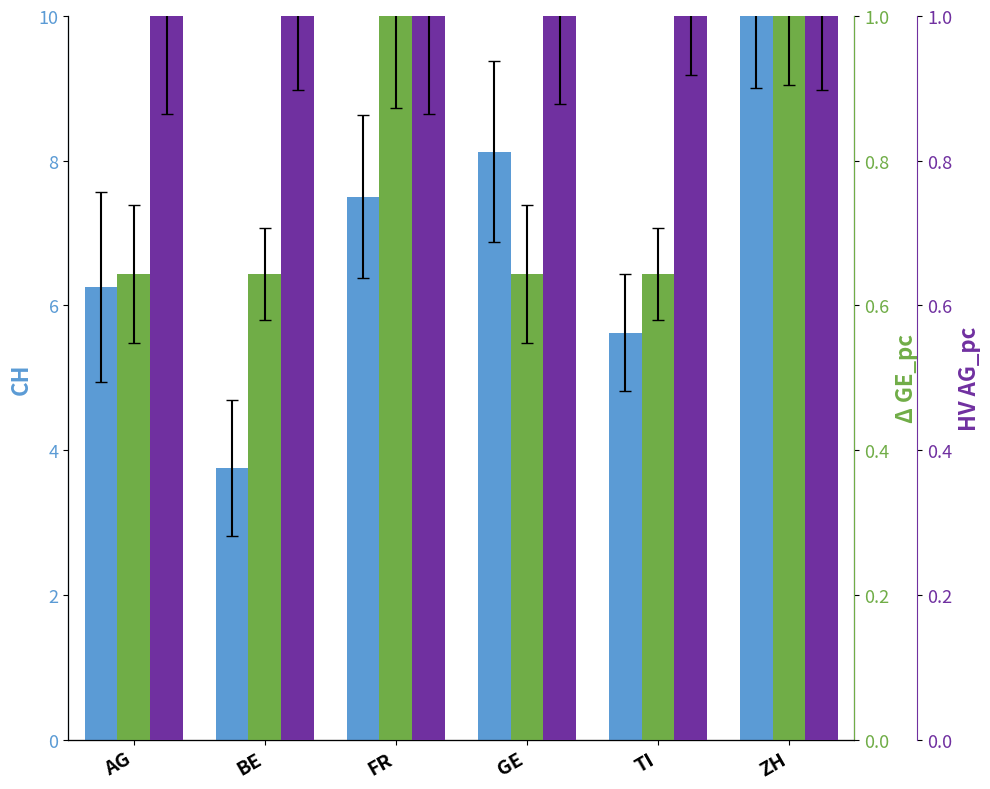

At which label does CH first exceed 7?

FR